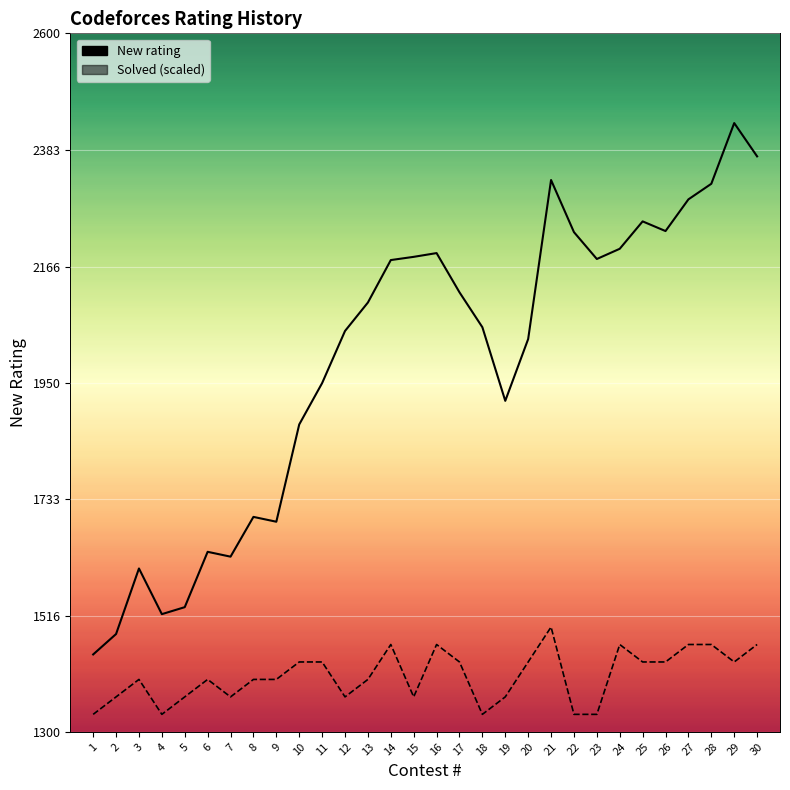

What is the minimum value shown in the chart?

1332.5